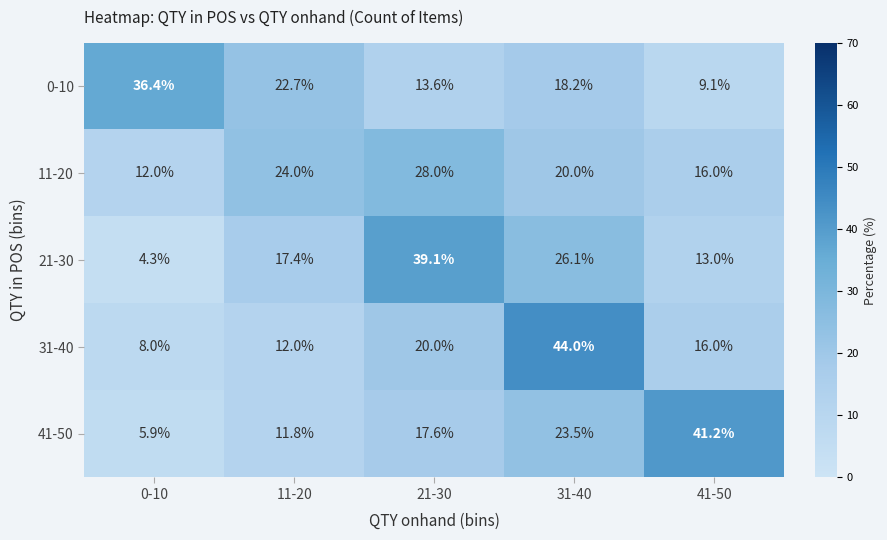

Which series has the widest spread of values?

31-40